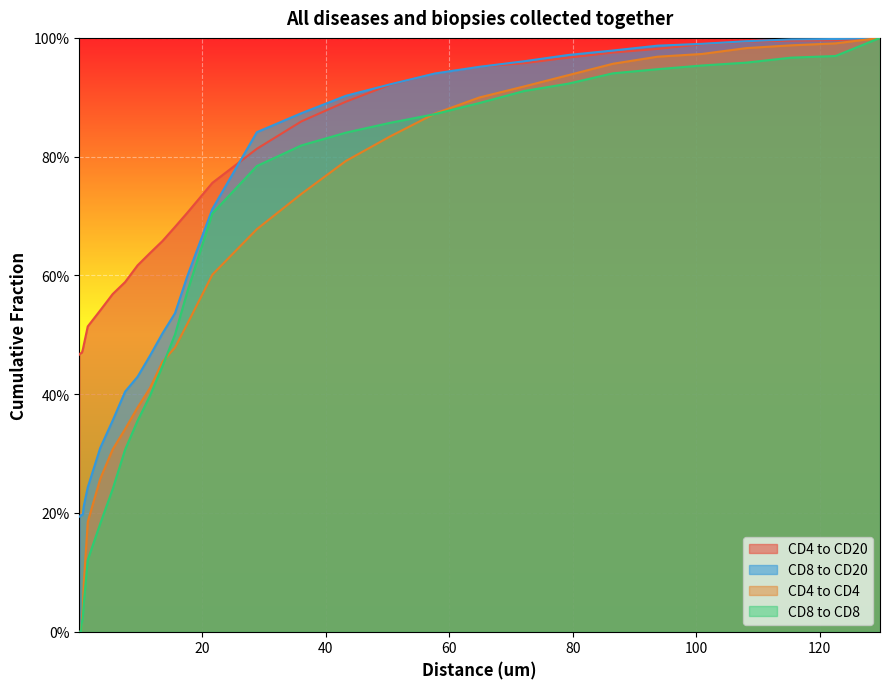

What is the value of the CD4 to CD4 point at the 12th from the left?

0.4